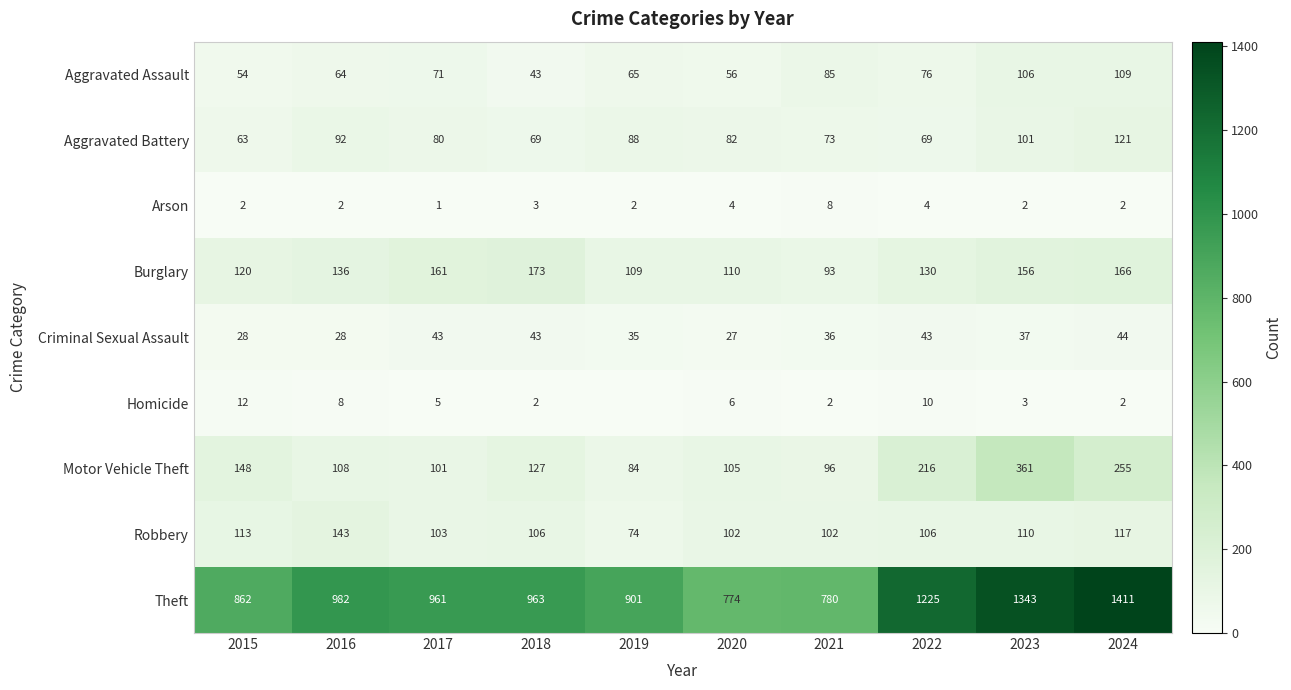

At which label is Criminal Sexual Assault closest to 35?

2019